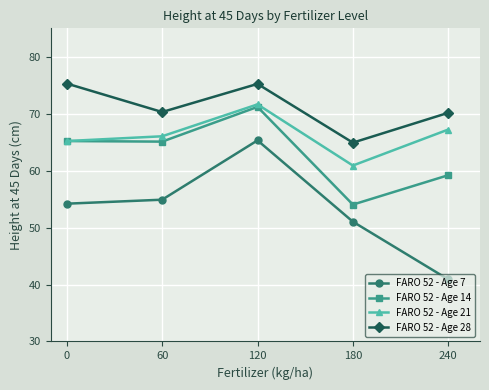

Which series has the largest range (max minus min)?

FARO 52 - Age 7